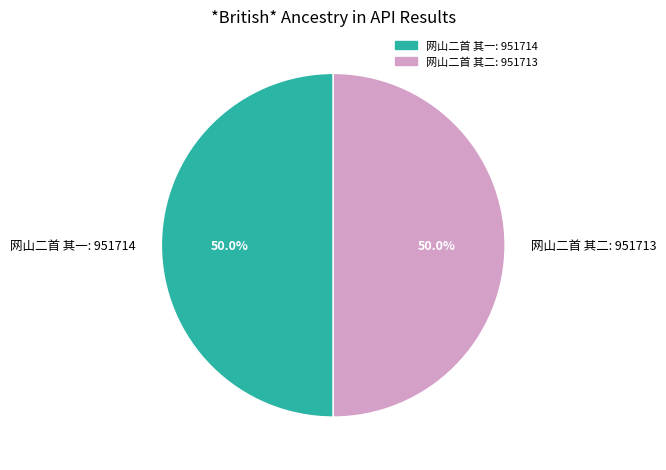

Approximately how many times larger is the value at 网山二首 其一: 951714 compared to 网山二首 其二: 951713?

1.0